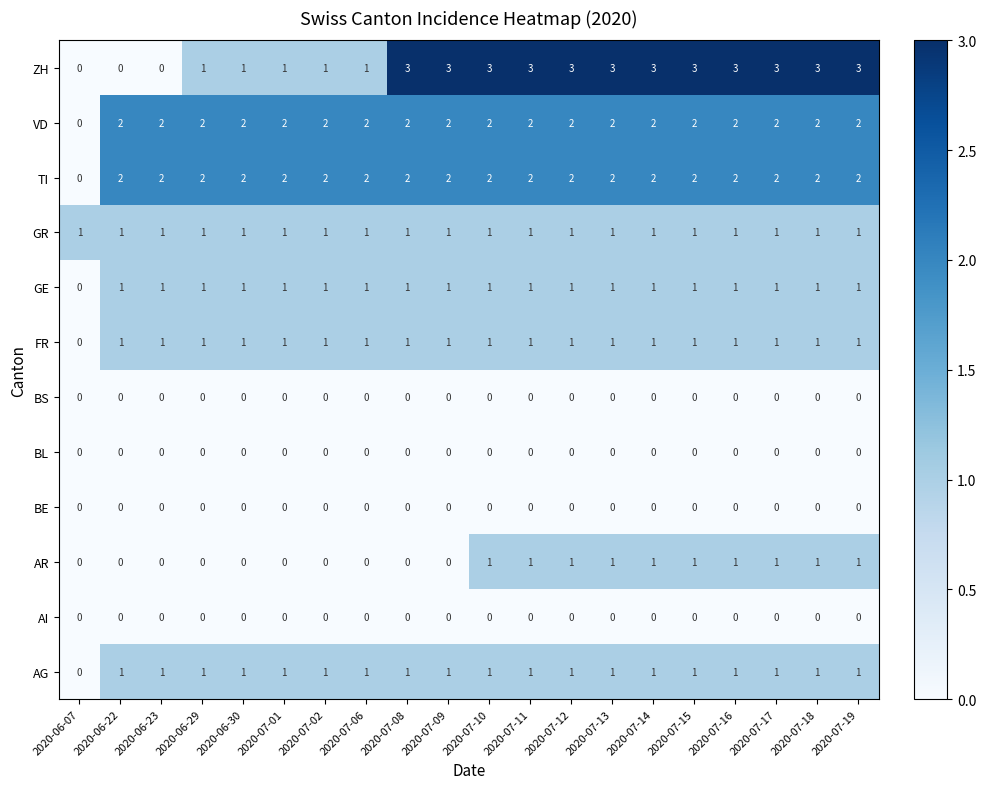

Which series has the largest range (max minus min)?

ZH